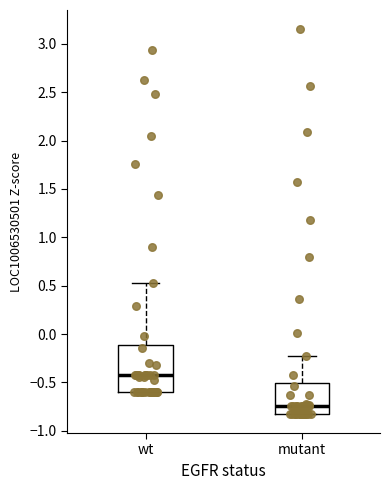

Reading left to right, transcribe this box plot: for each box, give where its median line is, the range the box spans, and where its two whiskers end, as read against the y-axis. The values are not printed on the chart, so give them approximately, as read against the axis.

wt: median -0.45, box -0.60 to -0.10, whiskers -0.60 to 0.55
mutant: median -0.75, box -0.80 to -0.50, whiskers -0.80 to -0.25